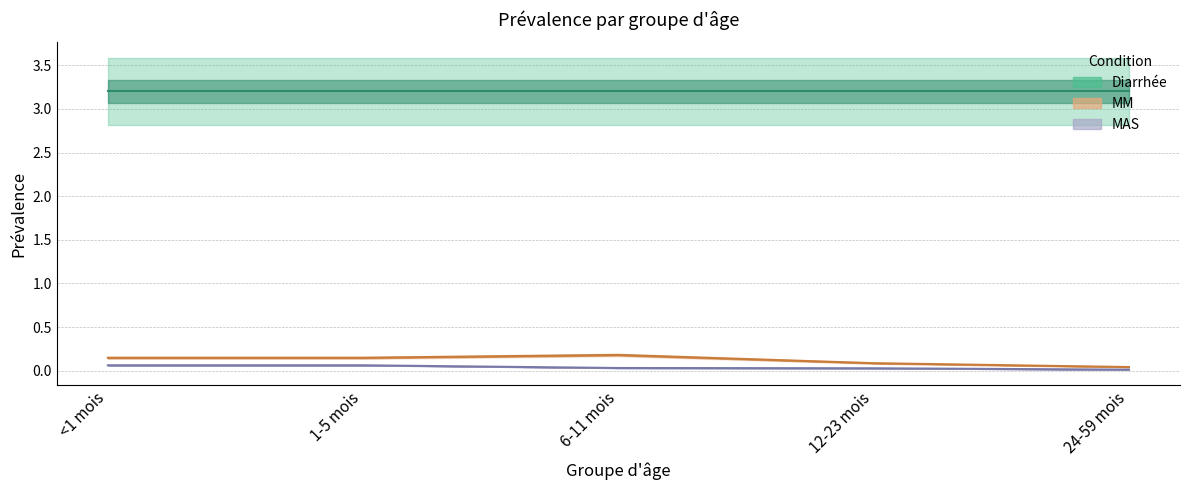

What value does the Diarrhée series have at 6-11 mois?

3.2